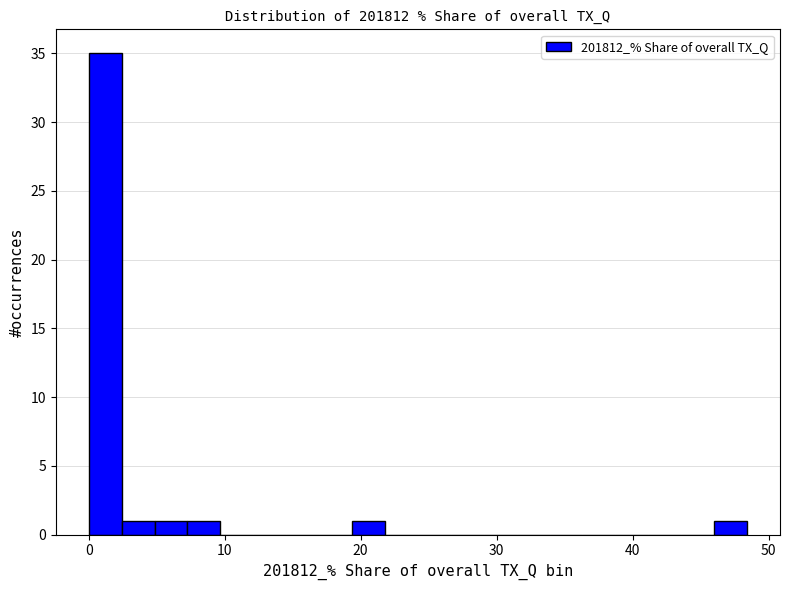

Around what value on the x-axis is the tallest bar? Give the approximate position of its centre, as read against the axis.

1